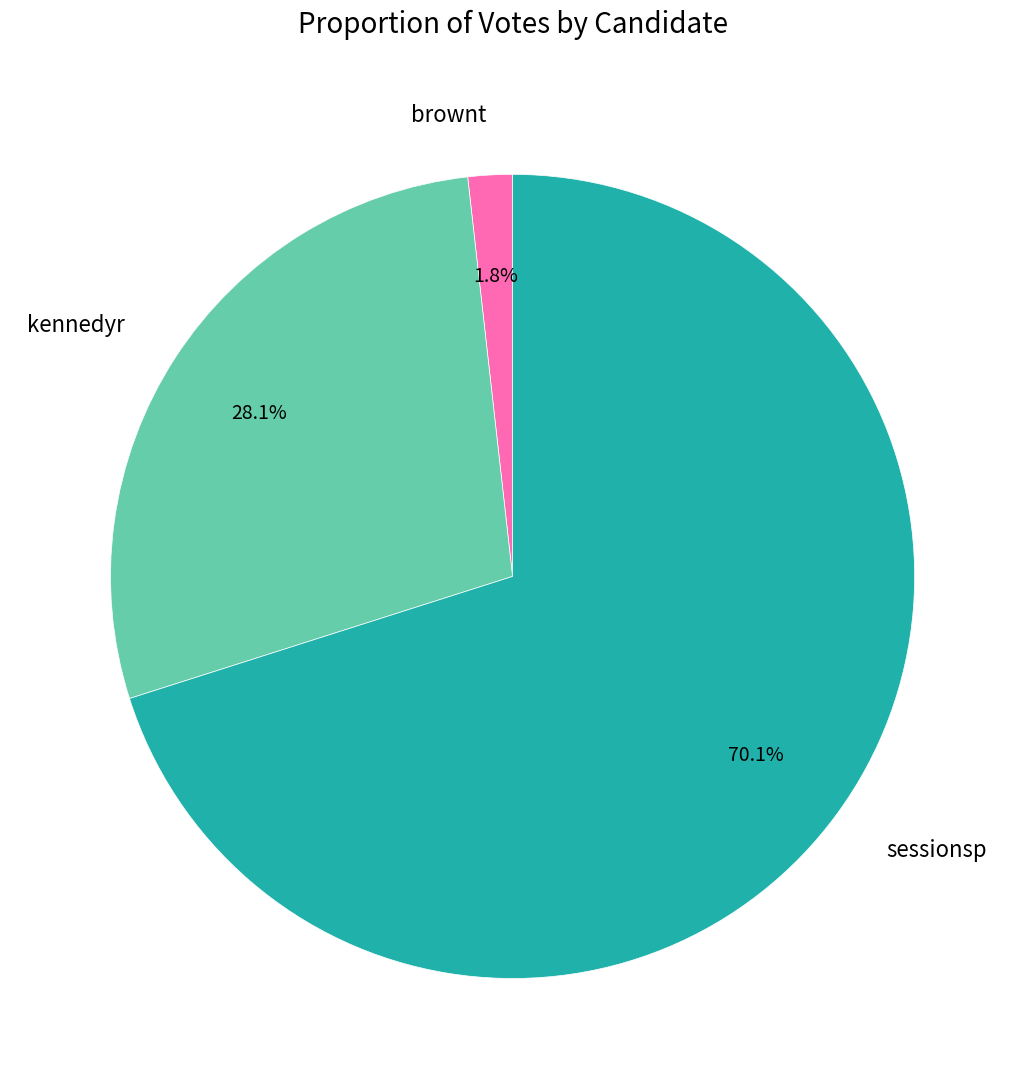

How many slices are in this pie chart?

3